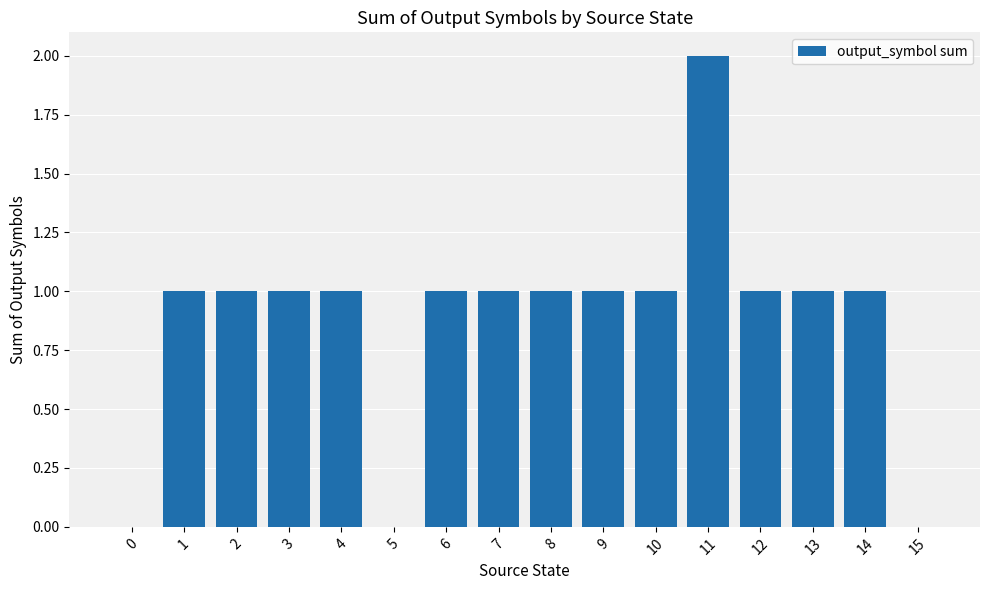

How many data points does each series have?

16